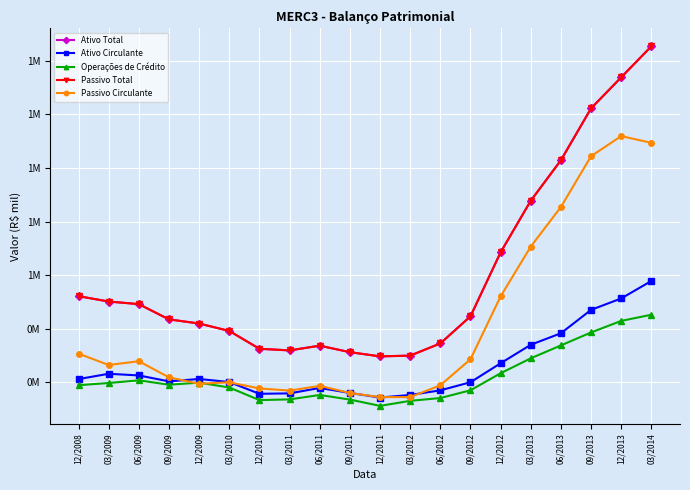

Reading left to right, transcribe all the data shown in this chart.

Ativo Total: 521.8	501.9	492.2	435.3	419.9	392.2	325.7	319.6	337.2	313.1	297.3	300.1	345.5	446.7	685.3	877.8	1028.8	1222.2	1337.9	1453.6
Ativo Circulante: 212.7	232.4	226.3	204.1	213.1	201.6	157.8	159.3	179.6	161.0	143.9	153.4	170.7	200.9	271.7	340.6	383.6	470.8	513.4	578.5
Operações de Crédito: 189.9	198.0	208.0	191.6	199.4	181.3	134.2	137.0	153.4	136.2	112.8	131.5	142.0	170.9	234.5	290.1	338.2	386.6	429.7	452.7
Passivo Total: 521.8	501.9	492.2	435.3	419.9	392.2	325.7	319.6	337.2	313.1	297.3	300.1	345.5	446.7	685.3	877.8	1028.8	1222.2	1337.9	1453.6
Passivo Circulante: 307.7	265.2	279.3	219.1	195.3	200.7	177.7	169.8	187.3	160.9	145.4	145.5	189.4	286.6	521.0	706.8	854.4	1043.8	1118.8	1093.7